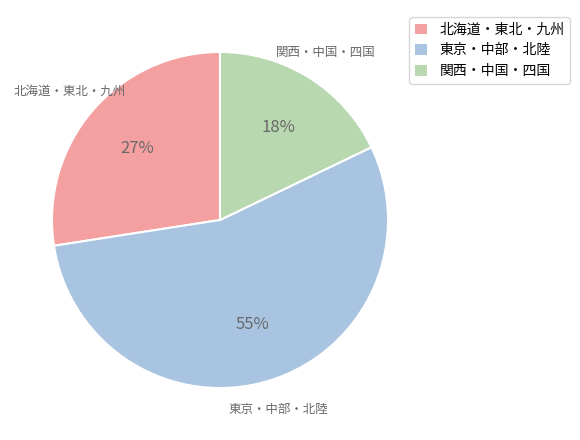

Does 東京・中部・北陸 account for over 50% of the chart?

Yes